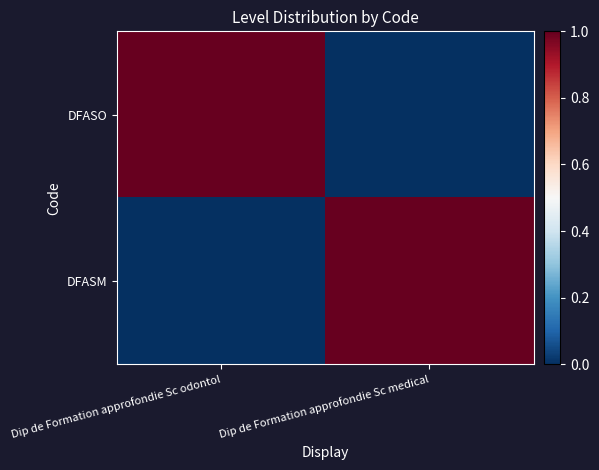

Reading left to right, extract all data points from this chart.

DFASO: Dip de Formation approfondie Sc odontol=1	Dip de Formation approfondie Sc medical=0
DFASM: Dip de Formation approfondie Sc odontol=0	Dip de Formation approfondie Sc medical=1